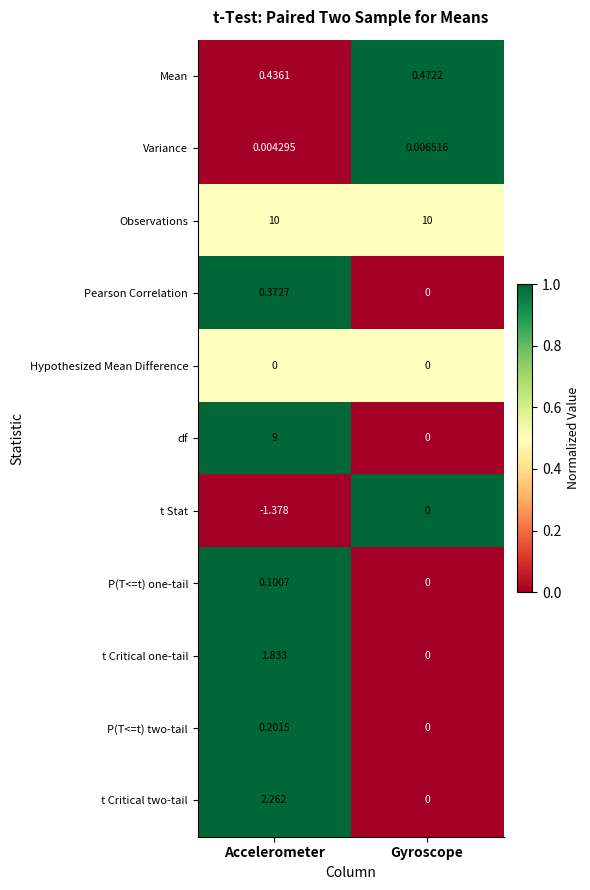

At which label is P(T<=t) two-tail closest to 0?

Gyroscope